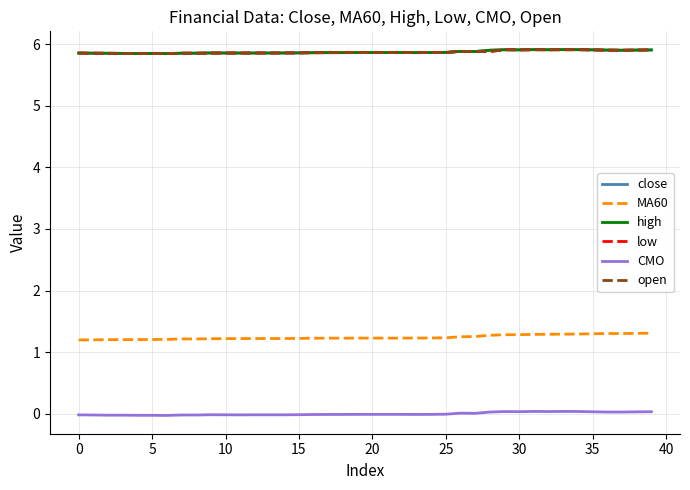

What is the sum of all close values?

234.9